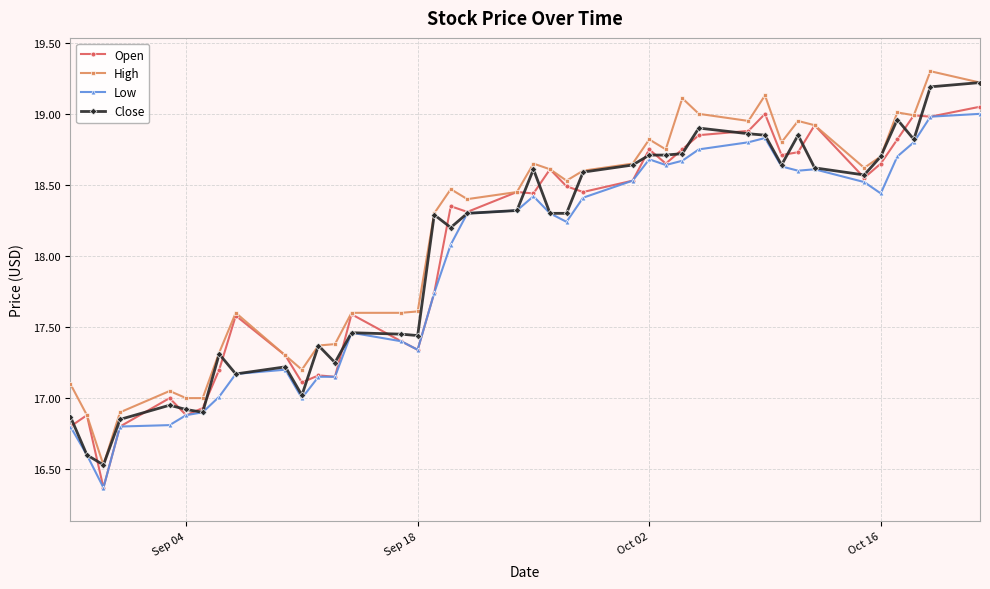

Is this an area chart (filled region under the line)?

No